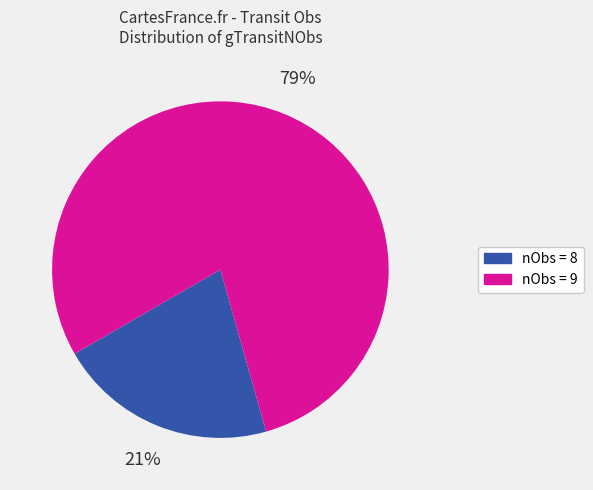

How many segments does this pie chart have?

2